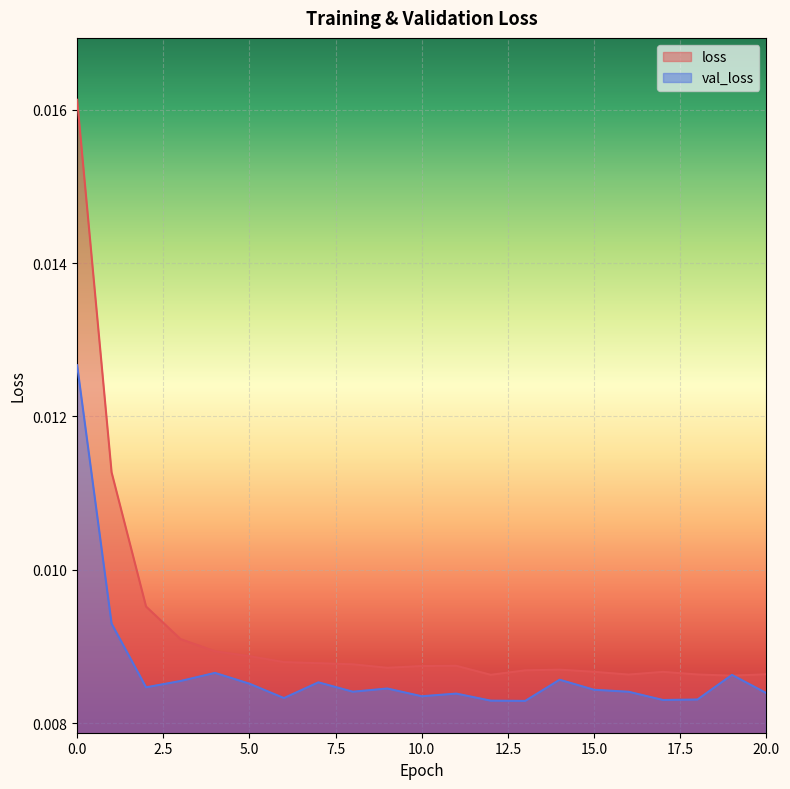

Rank the categories by loss value from lowest to highest.

19, 12, 16, 18, 20, 17, 15, 13, 14, 9, 10, 11, 8, 7, 6, 5, 4, 3, 2, 1, 0